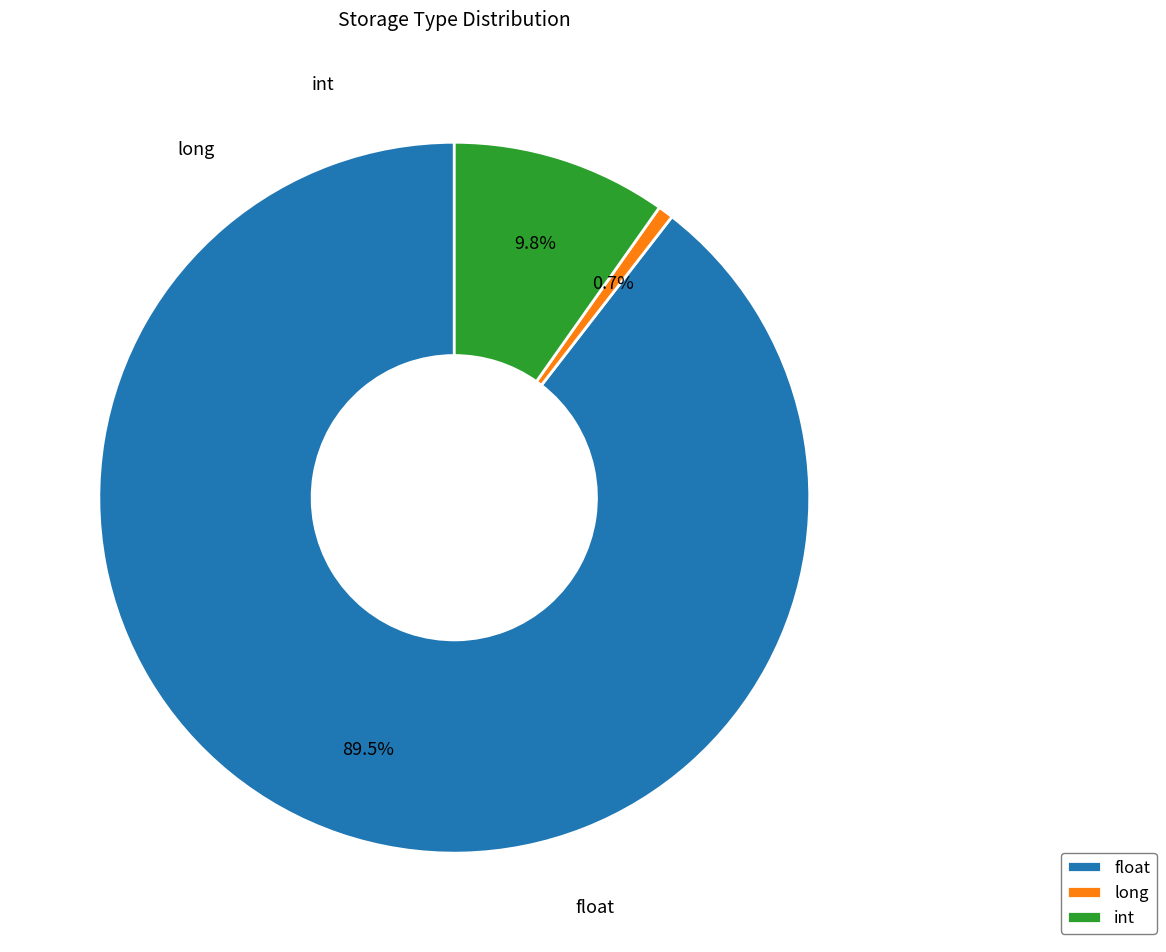

Does long account for over 50% of the chart?

No